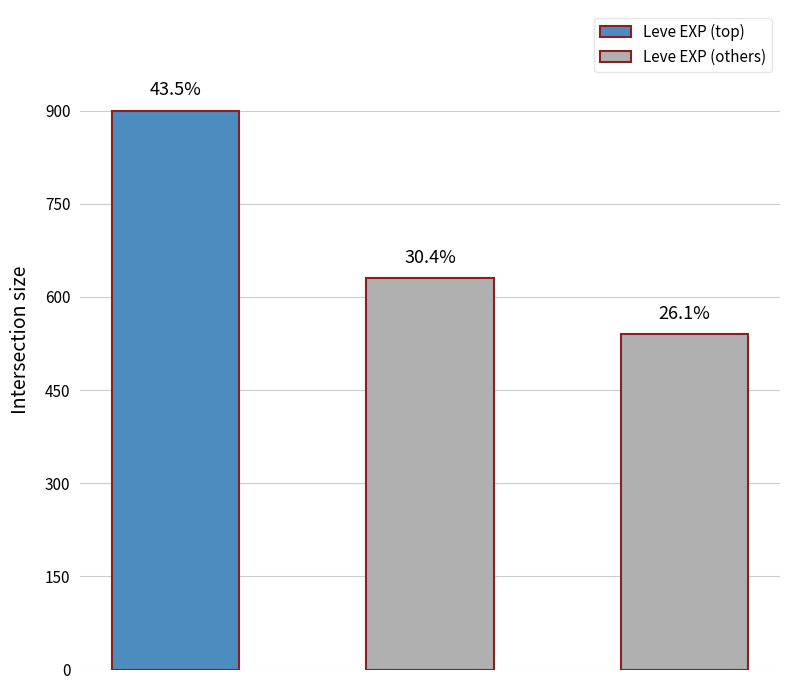

Does the chart contain any negative values?

No